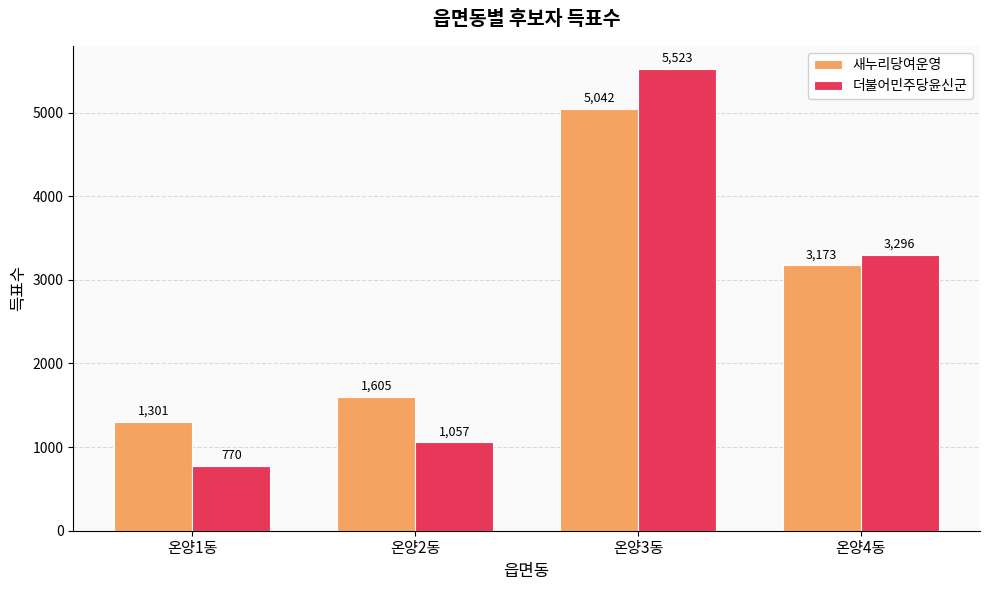

The value of 새누리당여운영 at 온양4동 is 3173. True or false?

True